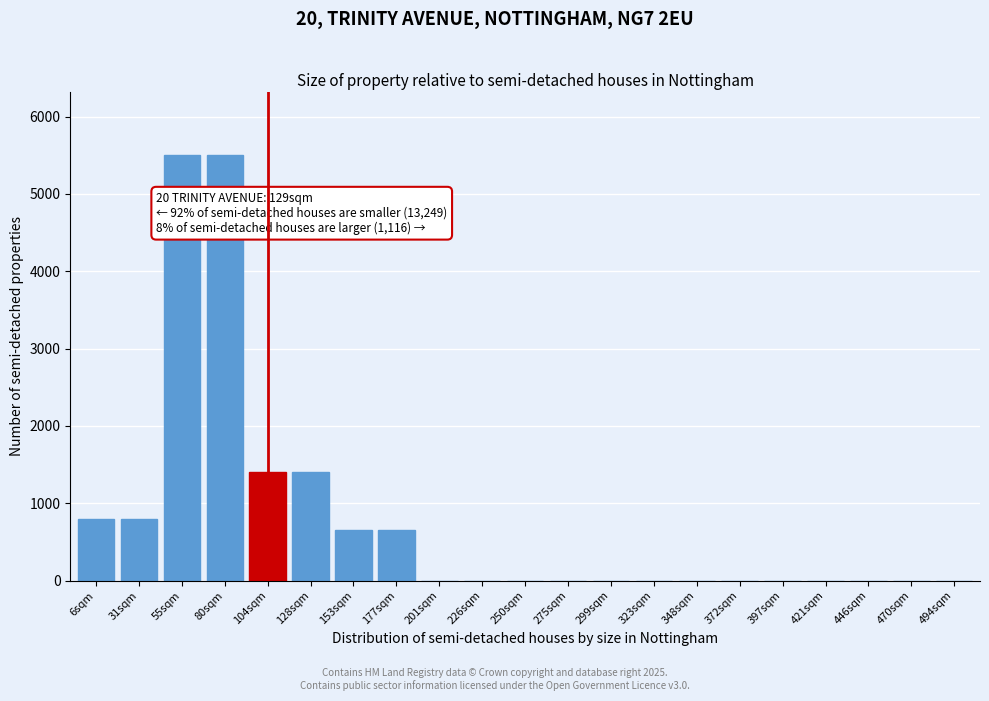

Reading left to right, list all the values displayed in this chart.

6sqm=800	31sqm=800	55sqm=5500	80sqm=5500	104sqm=1400	128sqm=1400	153sqm=650	177sqm=650	201sqm=0	226sqm=0	250sqm=0	275sqm=0	299sqm=0	323sqm=0	348sqm=0	372sqm=0	397sqm=0	421sqm=0	446sqm=0	470sqm=0	494sqm=0